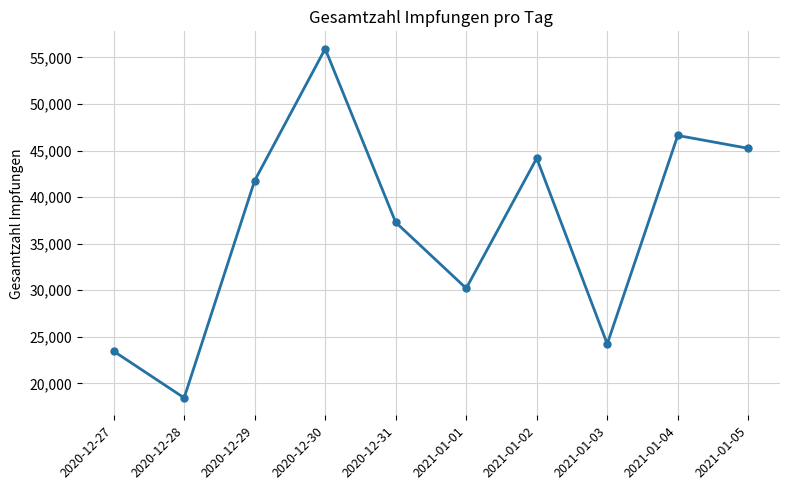

At which category does the chart reach its minimum across all series?

2020-12-28